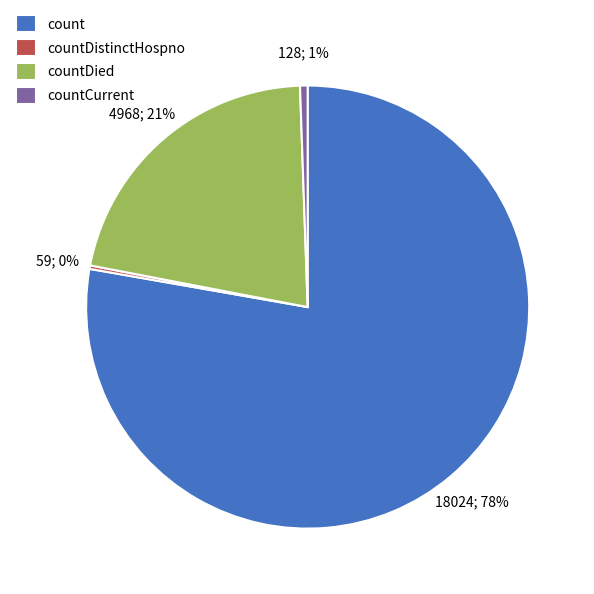

The countDied slice represents 21% of the pie. True or false?

True